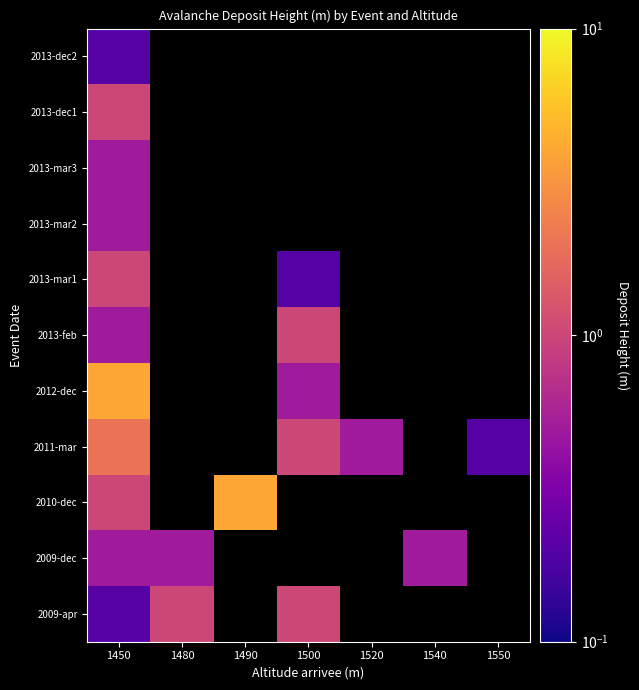

At how many categories does at least one series exceed 1?

2